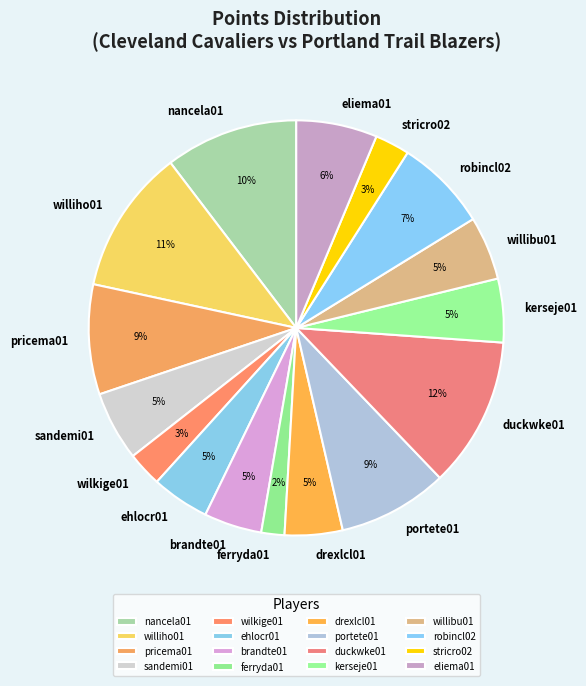

Which has a higher value, drexlcl01 or ferryda01?

drexlcl01